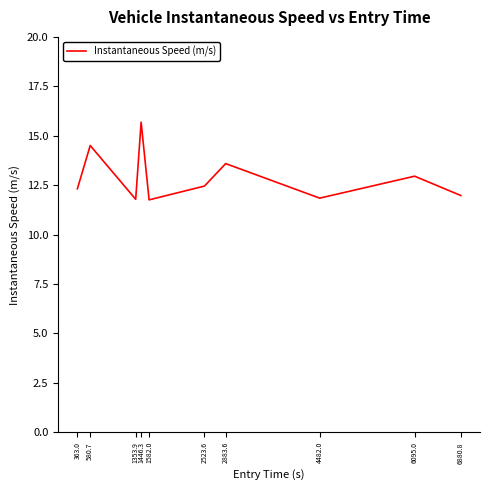

How many categories are shown in the chart?

10